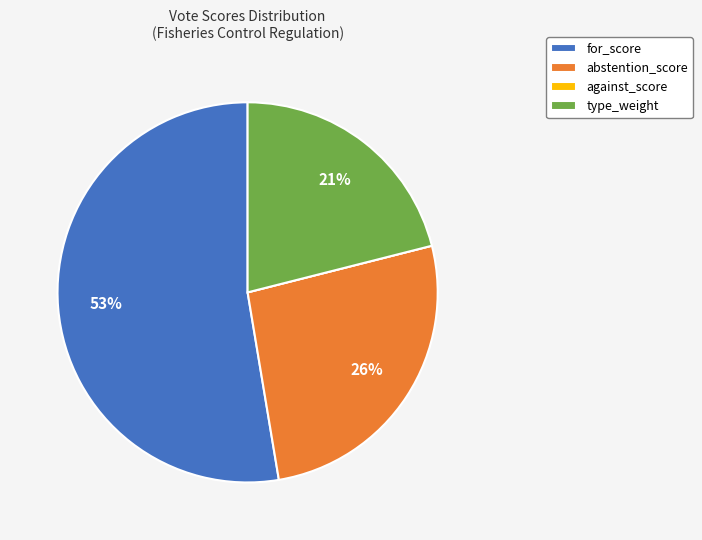

To the nearest percent, what is the difference between the largest and smallest slice percentages?

53%